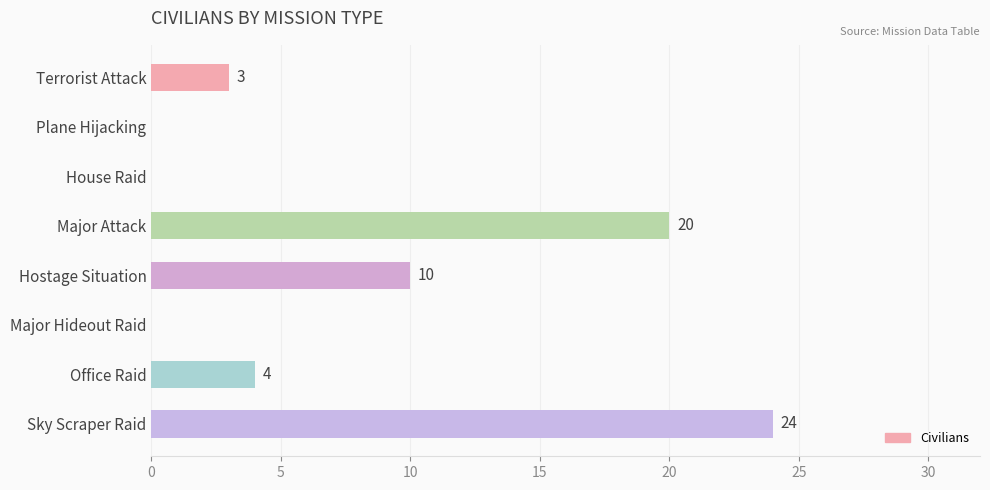

What is the sum of the values at House Raid and Office Raid?

4